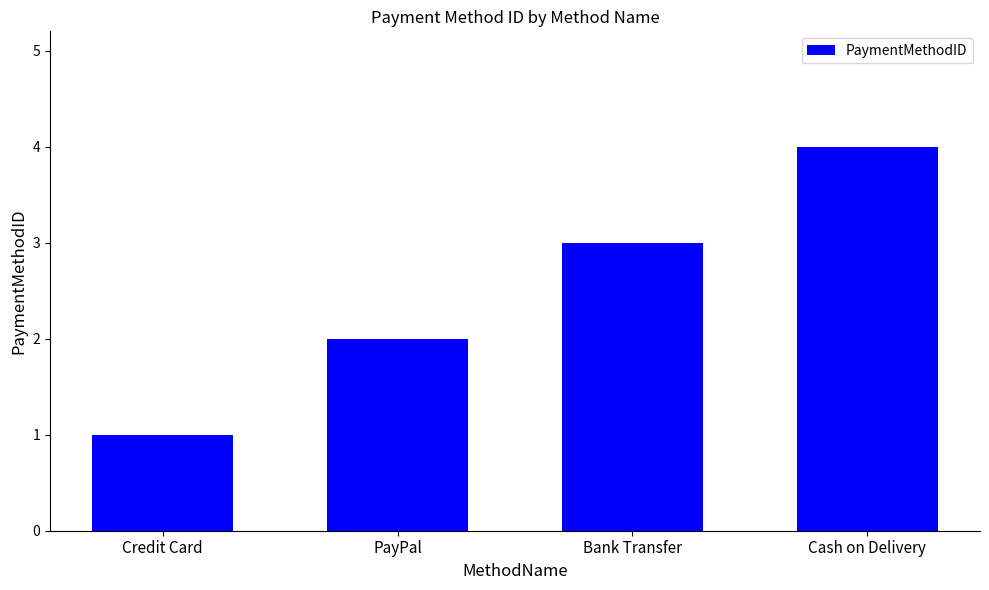

The value at Cash on Delivery is 5. True or false?

False